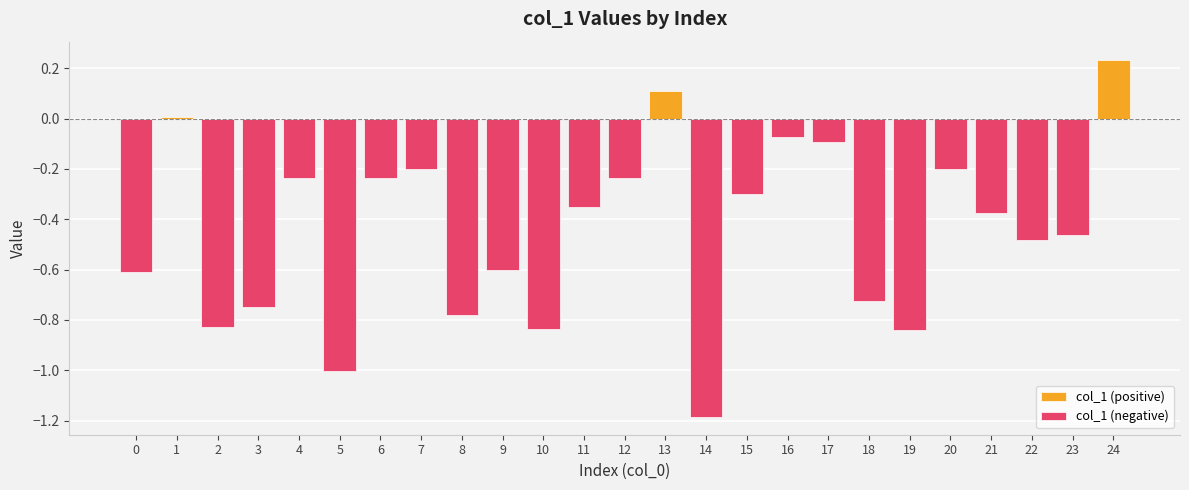

How many data points does each series have?

25